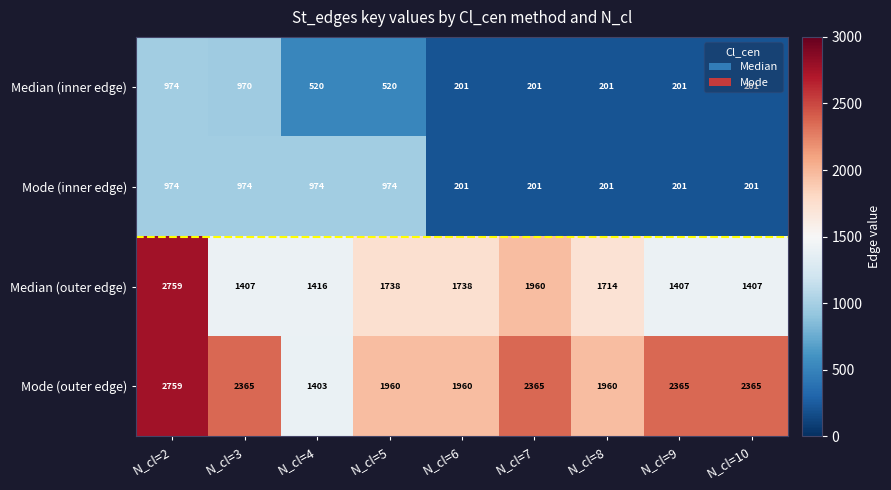

What is the average value of the Median (outer edge) series?

1727